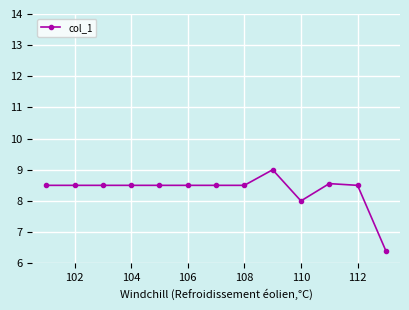

True or false: the data has more than 1 interior local peaks.

True